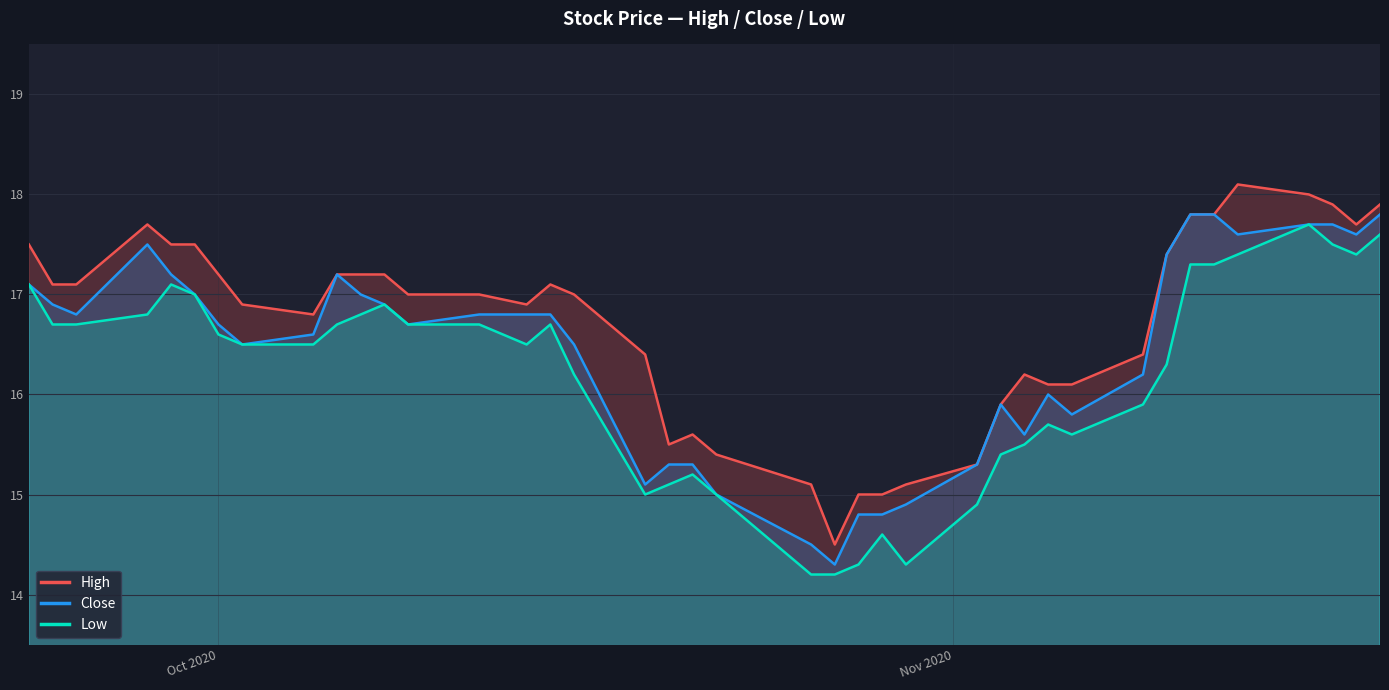

What is the greatest value displayed?

18.1